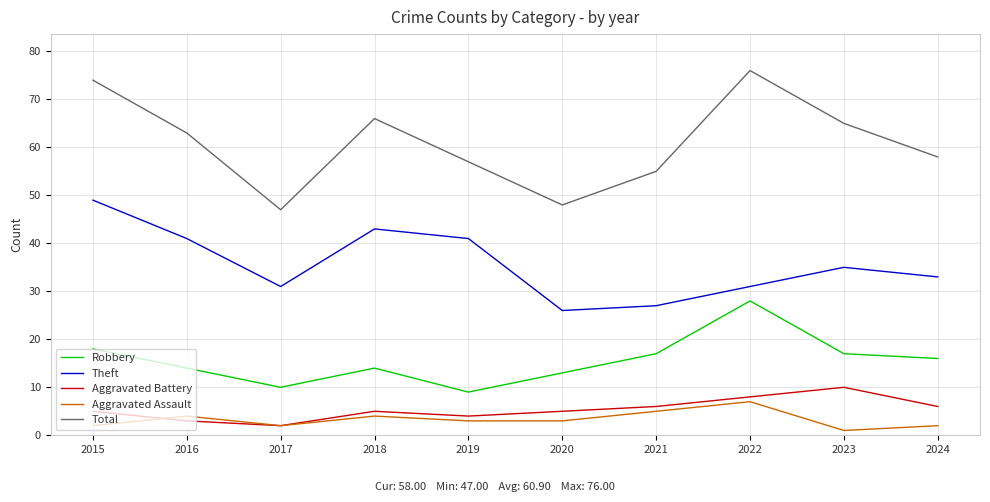

Is this an area chart (filled region under the line)?

No